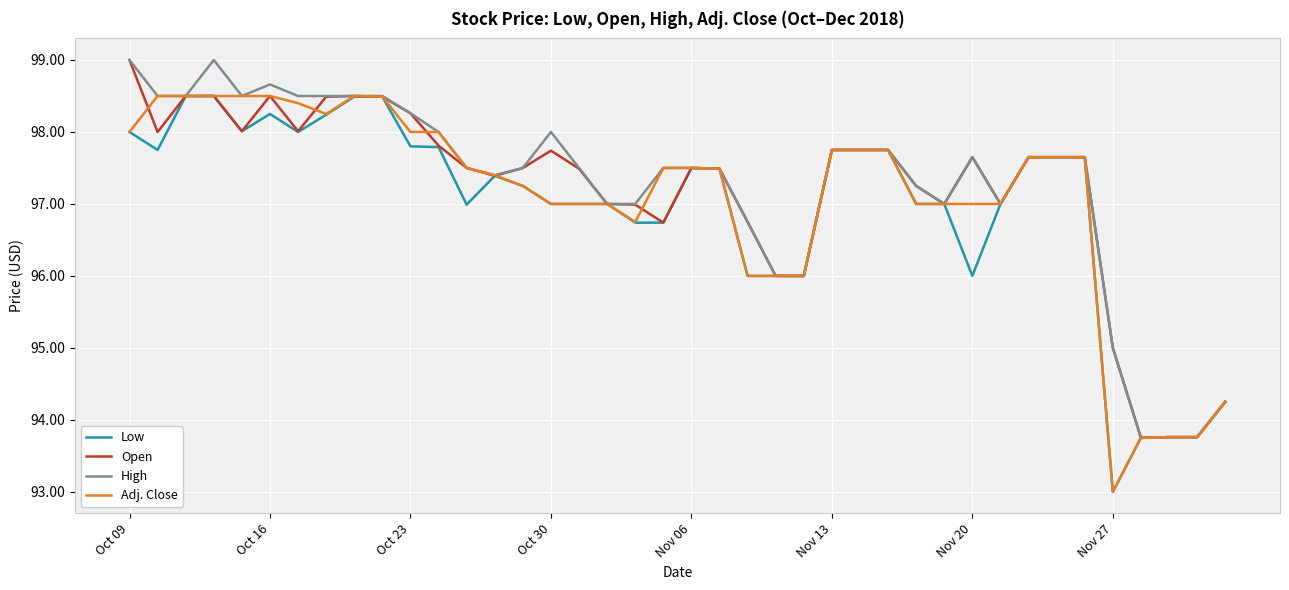

What is the highest value of the Adj. Close series?

98.5